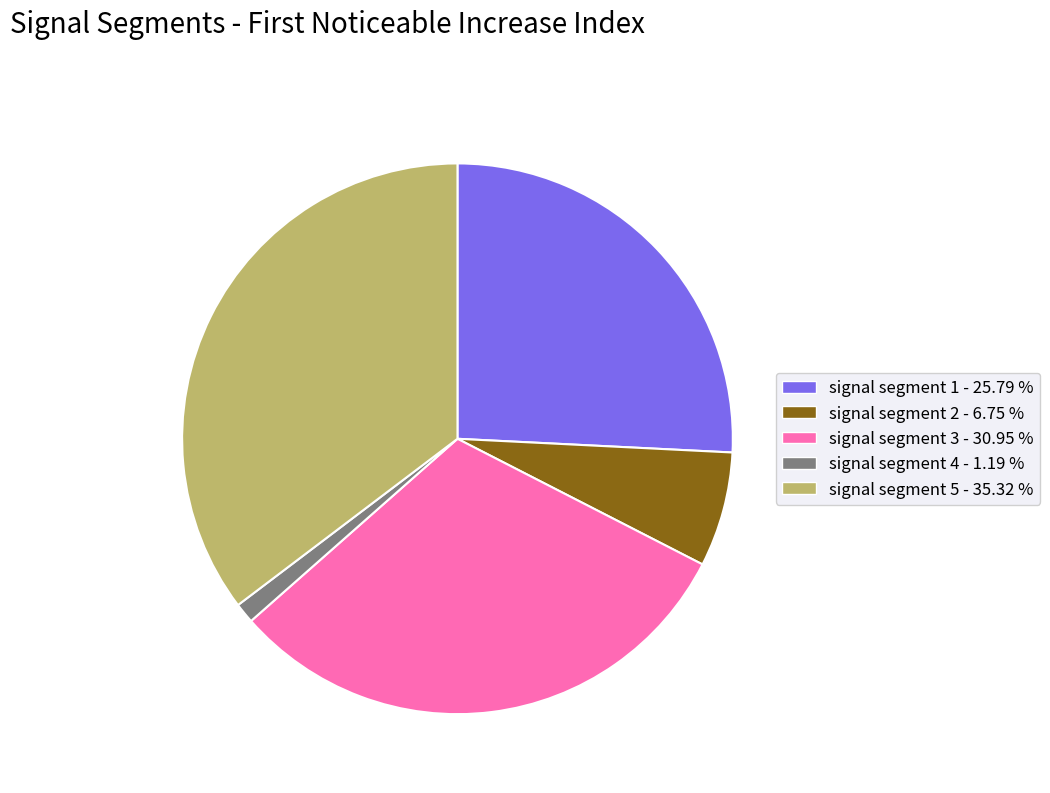

Does signal segment 3 account for over 50% of the chart?

No